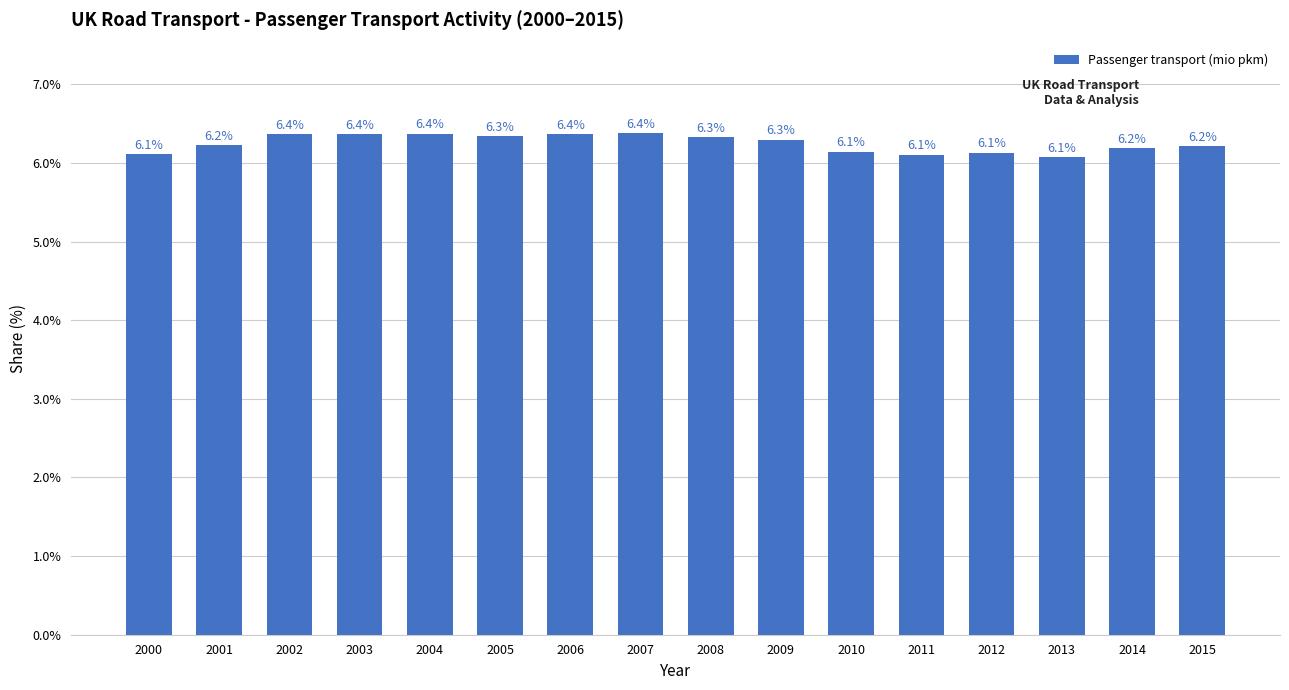

How many bars are there in total?

16